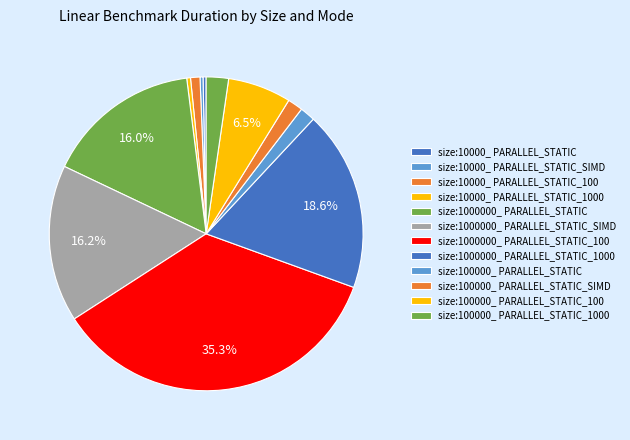

Is there a majority slice in this chart?

No